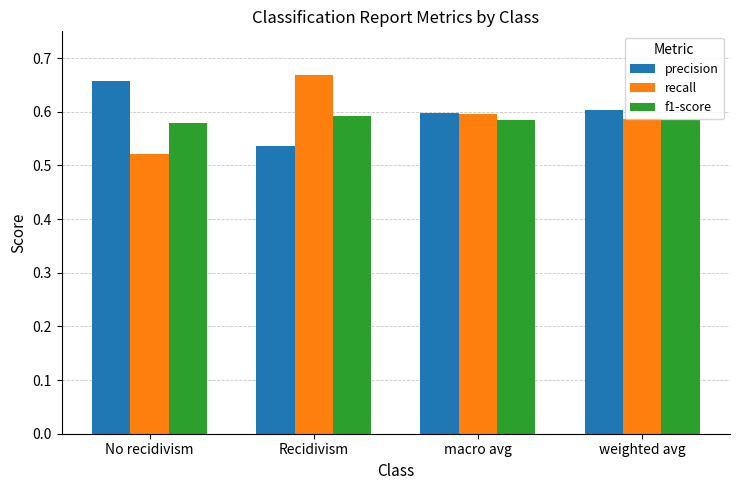

How many groups of bars are there?

4